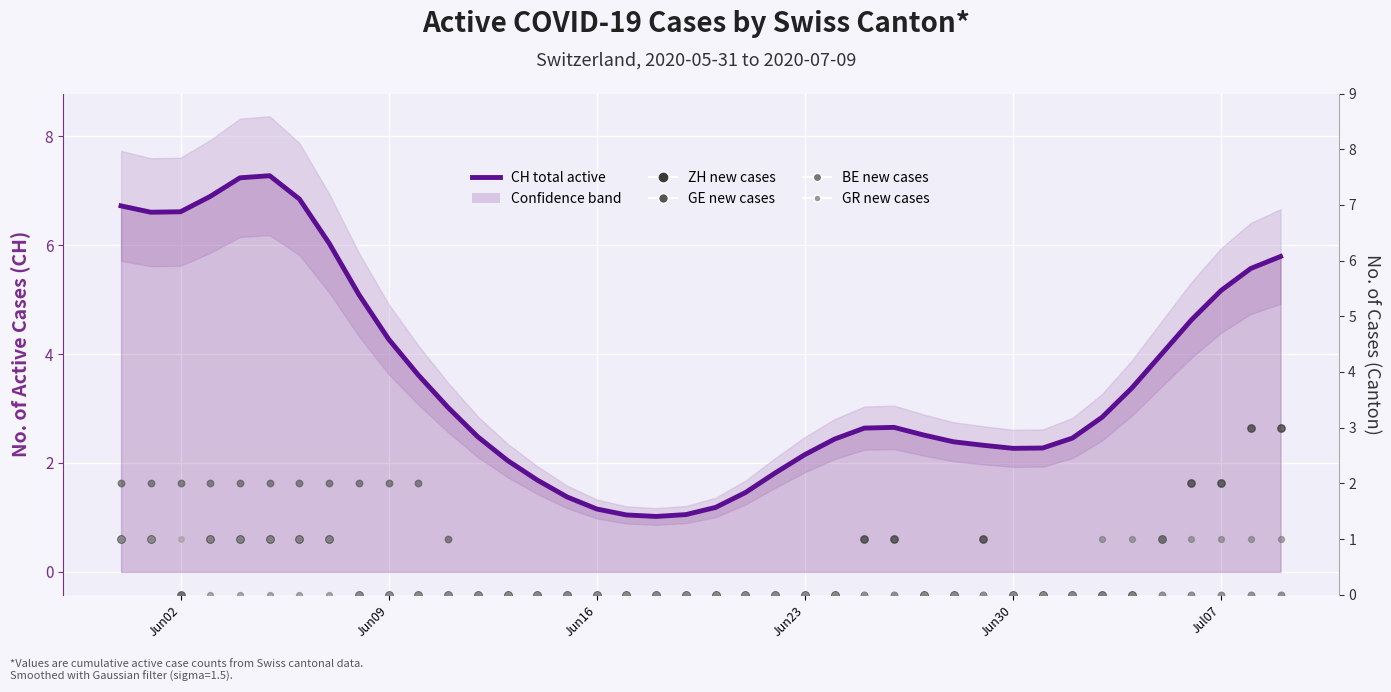

Is the value of GR at 7 greater than the value of CH (total active) at 35?

No